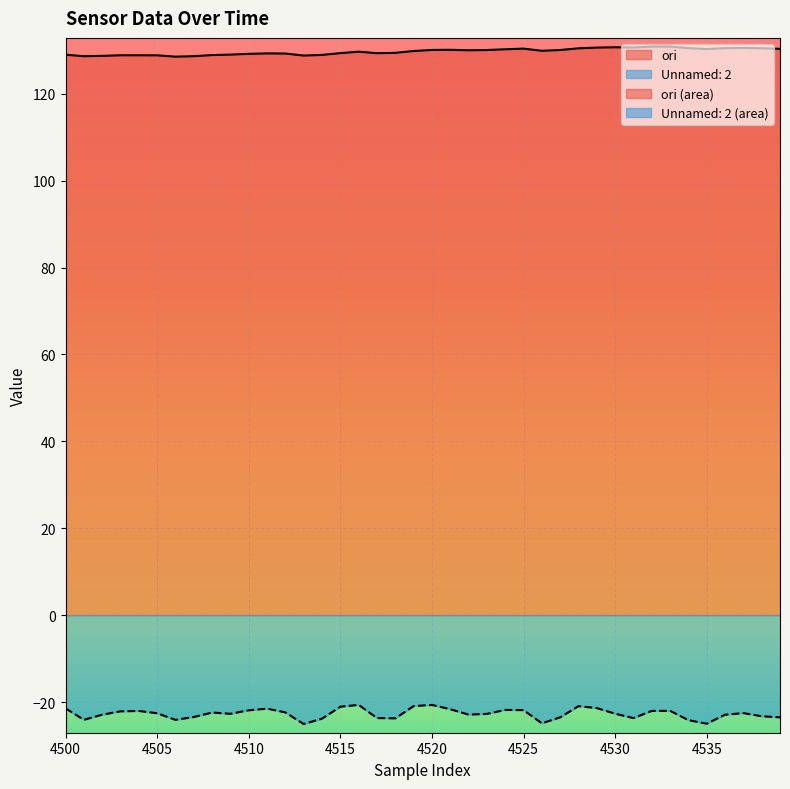

What is the minimum value for ori?

128.6